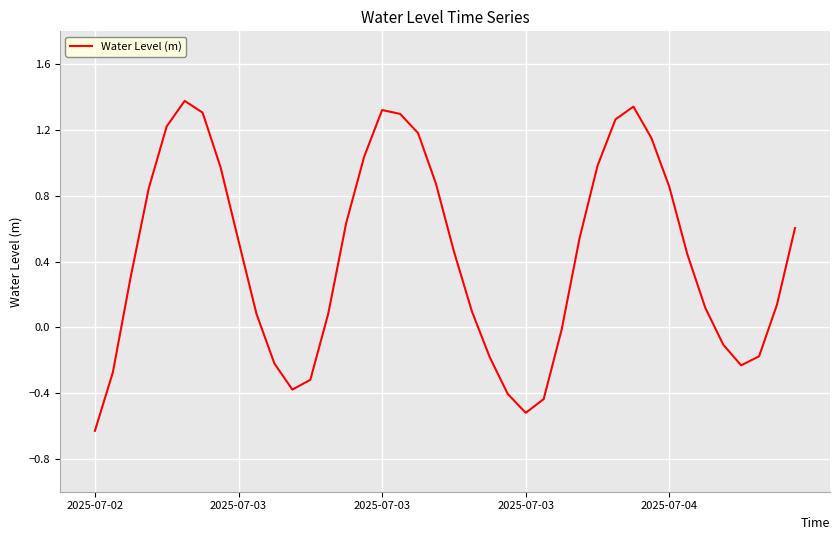

What is the difference between the maximum and minimum values?

2.0